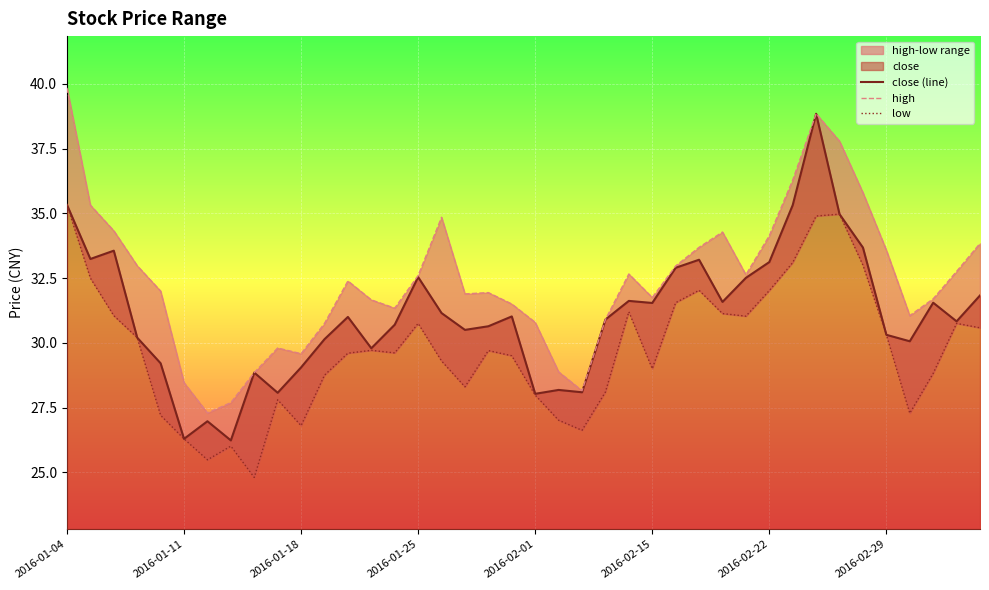

True or false: close (line) and low cross at least once.

False